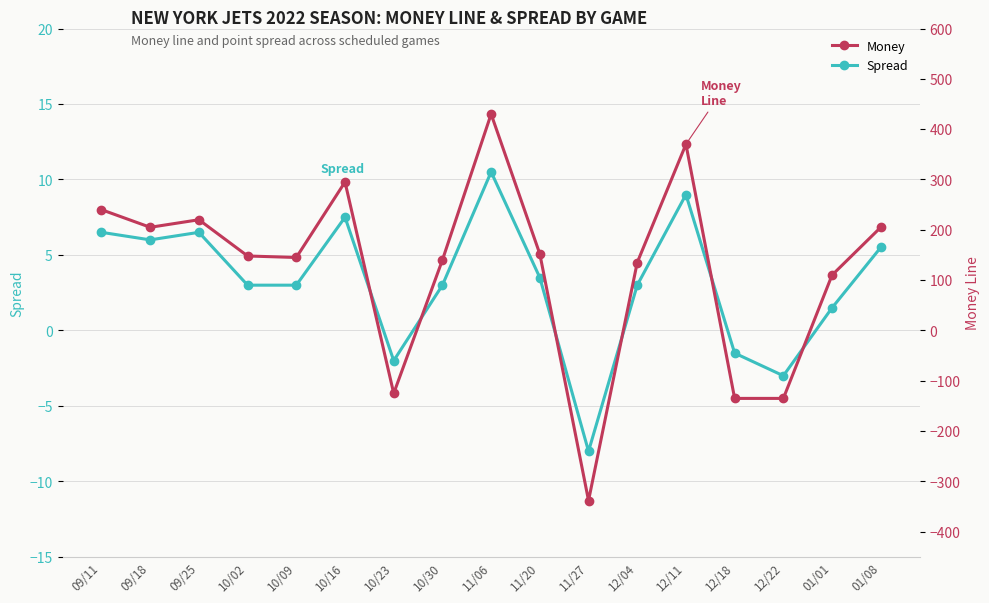

True or false: Money has a value of 74.2 at 12/11.

False